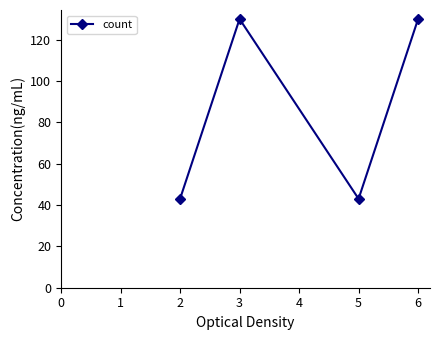

What is the maximum value shown in the chart?

130